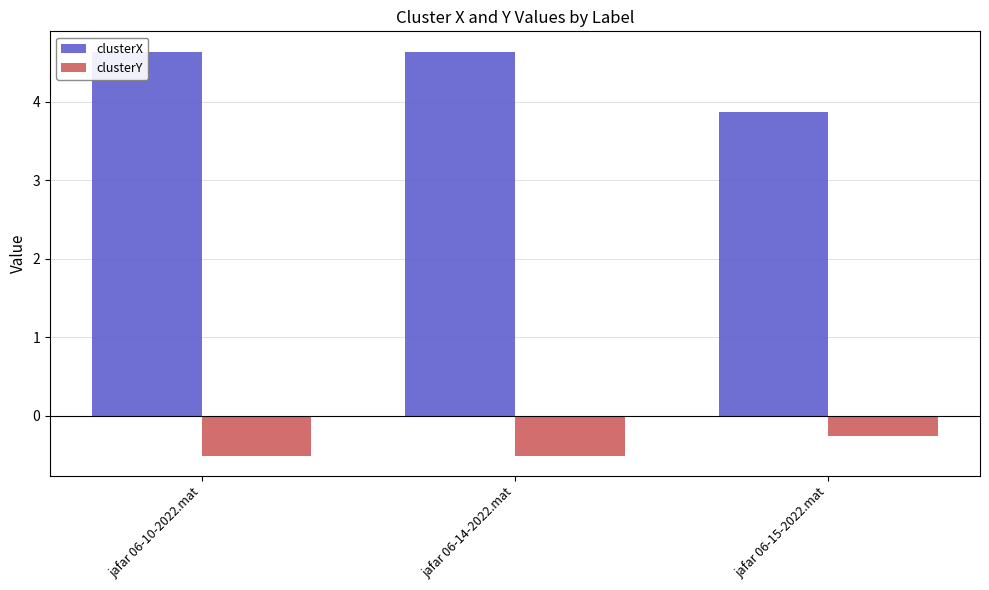

List the series in order of their peak value, highest first.

clusterX, clusterY